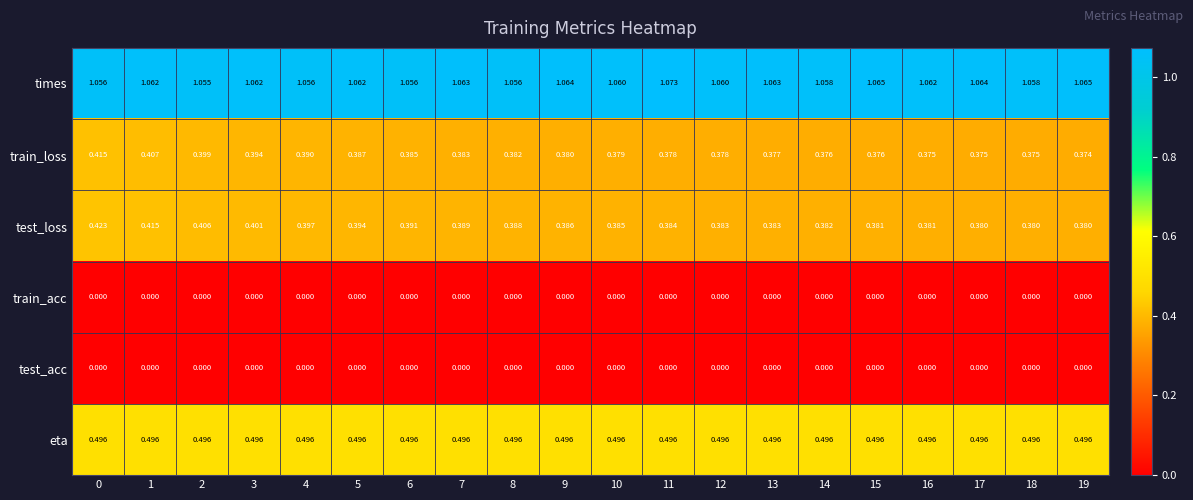

Which series changed the most between 6 and 15?

test_loss